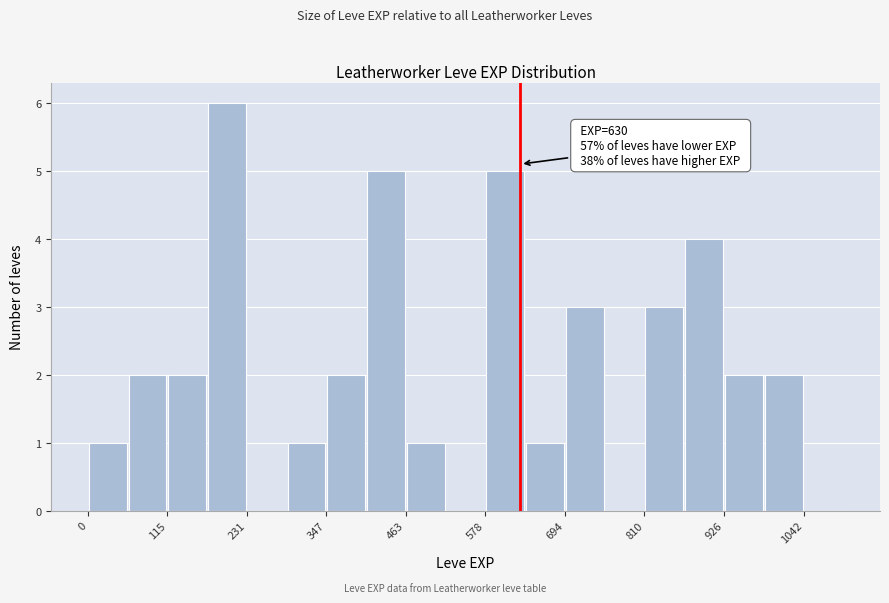

Read against the x-axis, roughly where is the centre of the tallest bar?

200